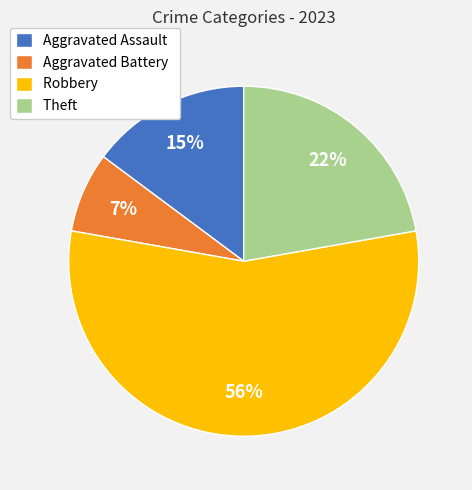

How many slices are in this pie chart?

4